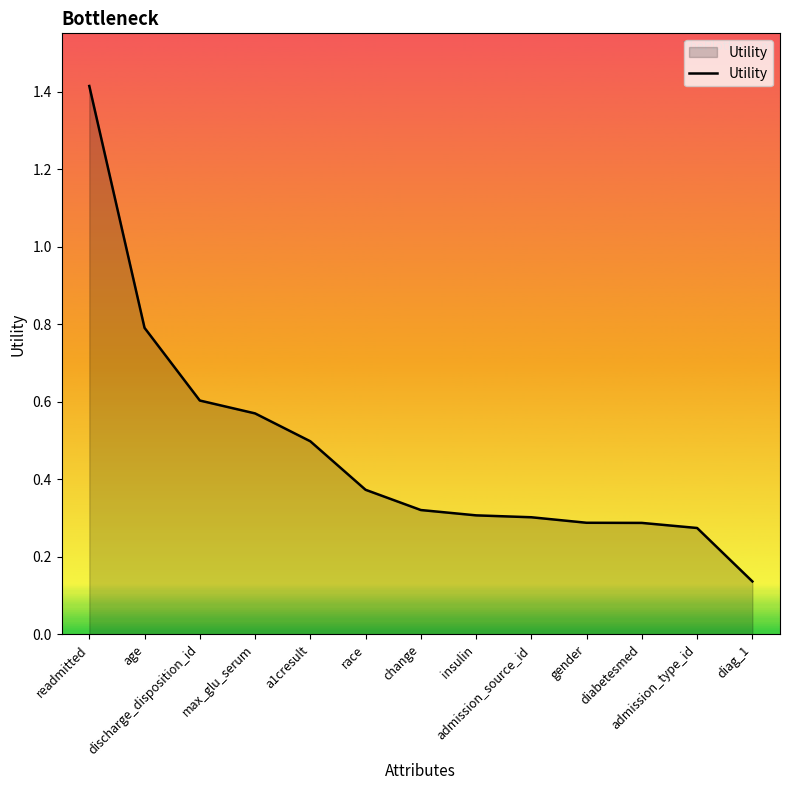

What is the difference between the maximum and minimum values?

1.3